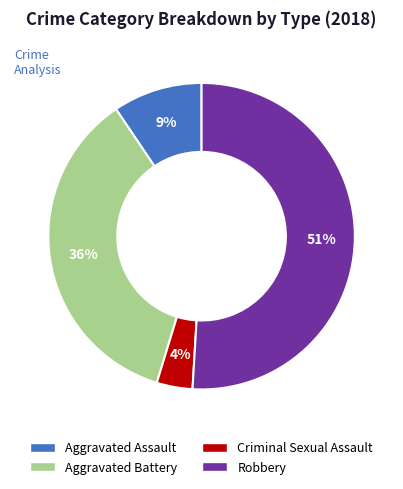

To the nearest percent, what is the average slice percentage?

25%